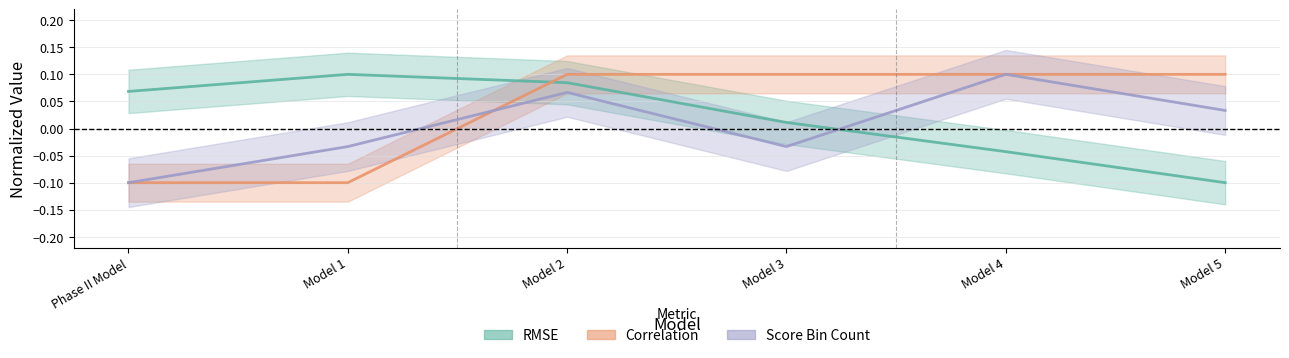

Rank the categories by Correlation value from lowest to highest.

Phase II Model, Model 1, Model 2, Model 3, Model 4, Model 5